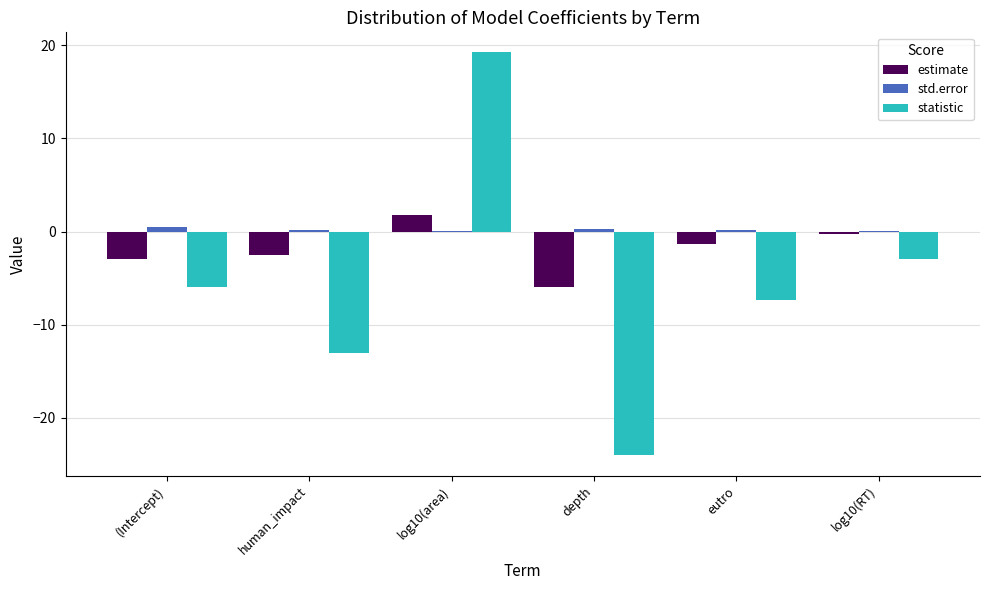

True or false: statistic has a value of -7.4 at eutro.

True